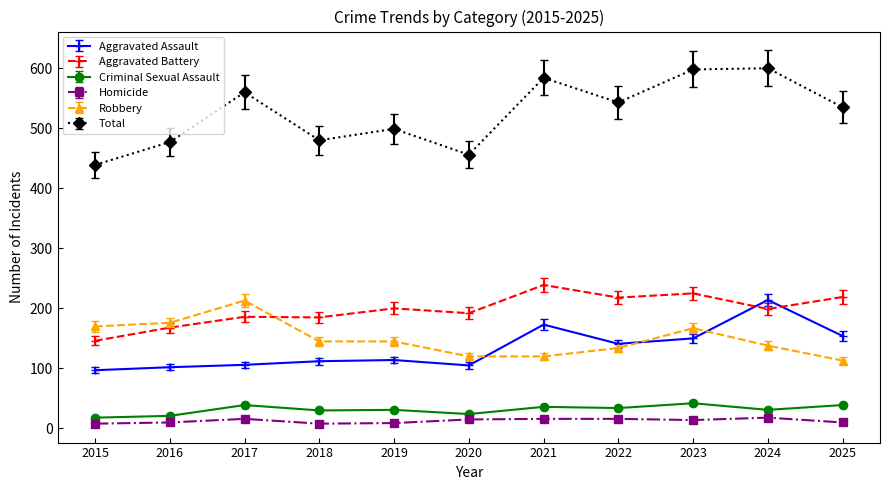

At which label does Criminal Sexual Assault first exceed 31?

2017